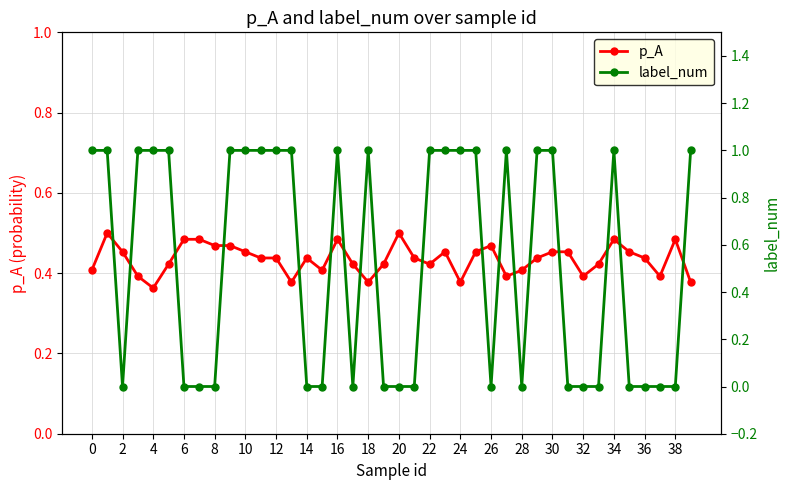

How many distinct data groups are displayed?

2